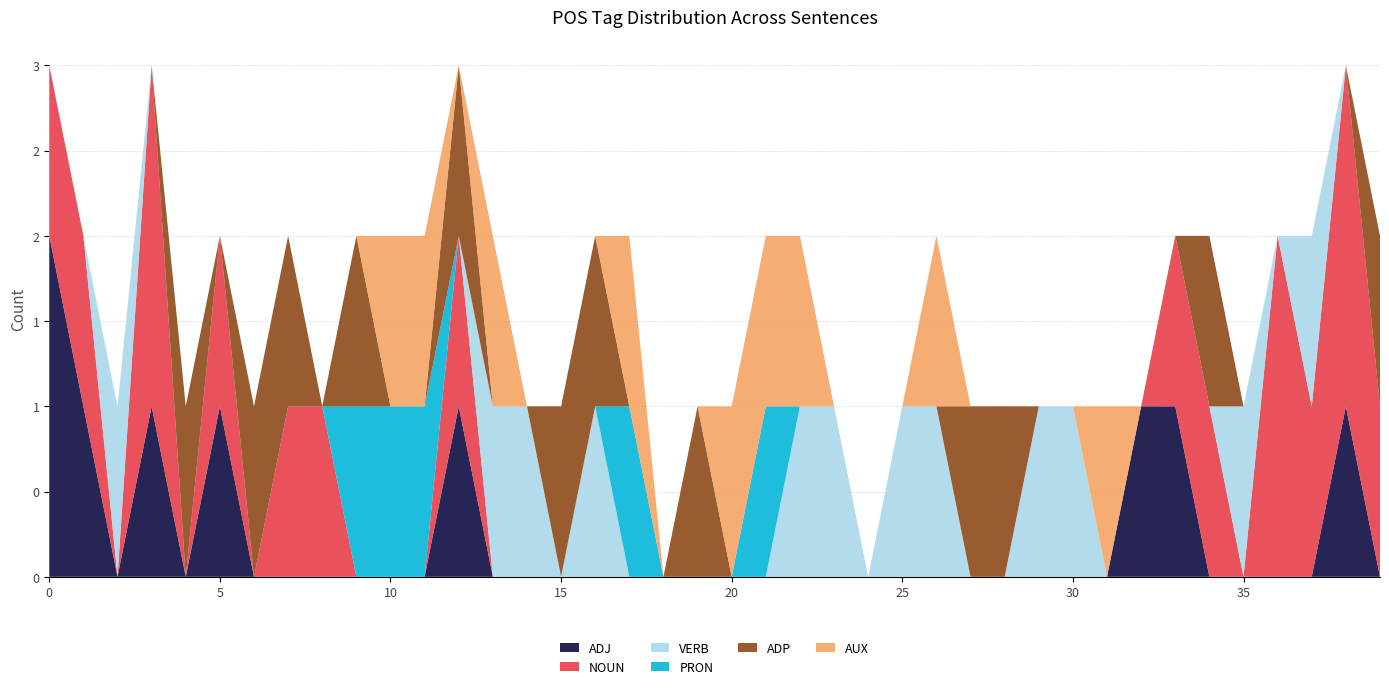

Reading left to right, what are all the values shown in this chart?

ADJ: 0=2	1=1	2=0	3=1	4=0	5=1	6=0	7=0	8=0	9=0	10=0	11=0	12=1	13=0	14=0	15=0	16=0	17=0	18=0	19=0	20=0	21=0	22=0	23=0	24=0	25=0	26=0	27=0	28=0	29=0	30=0	31=0	32=1	33=1	34=0	35=0	36=0	37=0	38=1	39=0
NOUN: 0=1	1=1	2=0	3=2	4=0	5=1	6=0	7=1	8=1	9=0	10=0	11=0	12=1	13=0	14=0	15=0	16=0	17=0	18=0	19=0	20=0	21=0	22=0	23=0	24=0	25=0	26=0	27=0	28=0	29=0	30=0	31=0	32=0	33=1	34=1	35=0	36=2	37=1	38=2	39=1
VERB: 0=0	1=0	2=1	3=0	4=0	5=0	6=0	7=0	8=0	9=0	10=0	11=0	12=0	13=1	14=1	15=0	16=1	17=0	18=0	19=0	20=0	21=0	22=1	23=1	24=0	25=1	26=1	27=0	28=0	29=1	30=1	31=0	32=0	33=0	34=0	35=1	36=0	37=1	38=0	39=0
PRON: 0=0	1=0	2=0	3=0	4=0	5=0	6=0	7=0	8=0	9=1	10=1	11=1	12=0	13=0	14=0	15=0	16=0	17=1	18=0	19=0	20=0	21=1	22=0	23=0	24=0	25=0	26=0	27=0	28=0	29=0	30=0	31=0	32=0	33=0	34=0	35=0	36=0	37=0	38=0	39=0
ADP: 0=0	1=0	2=0	3=0	4=1	5=0	6=1	7=1	8=0	9=1	10=0	11=0	12=1	13=0	14=0	15=1	16=1	17=0	18=0	19=1	20=0	21=0	22=0	23=0	24=0	25=0	26=0	27=1	28=1	29=0	30=0	31=0	32=0	33=0	34=1	35=0	36=0	37=0	38=0	39=1
AUX: 0=0	1=0	2=0	3=0	4=0	5=0	6=0	7=0	8=0	9=0	10=1	11=1	12=0	13=1	14=0	15=0	16=0	17=1	18=0	19=0	20=1	21=1	22=1	23=0	24=0	25=0	26=1	27=0	28=0	29=0	30=0	31=1	32=0	33=0	34=0	35=0	36=0	37=0	38=0	39=0